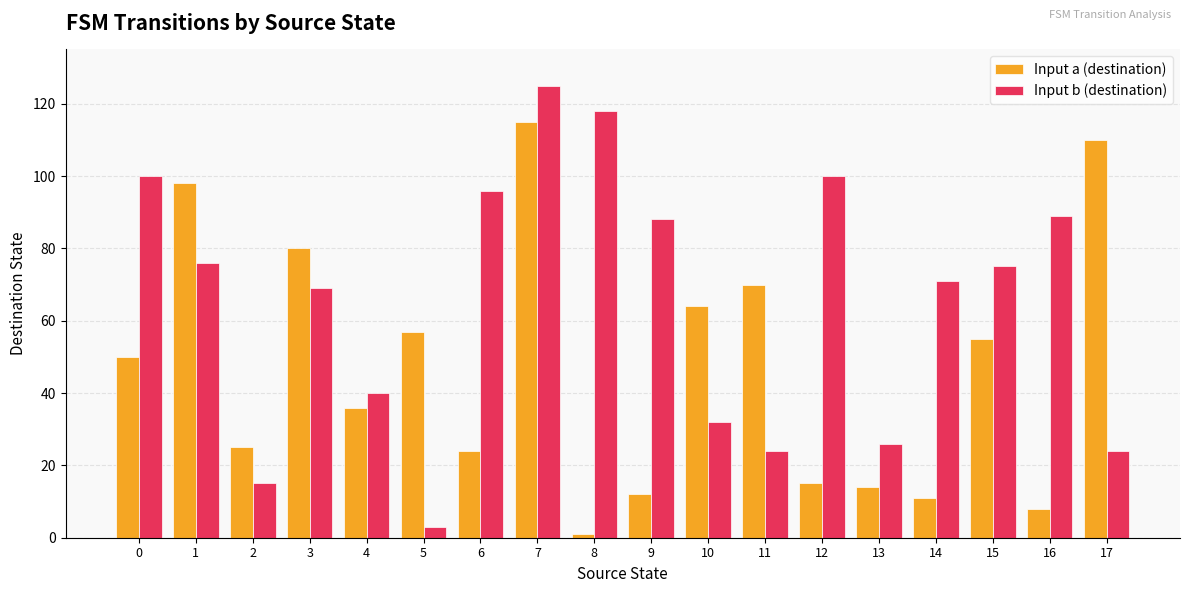

How many bars are there in total?

36